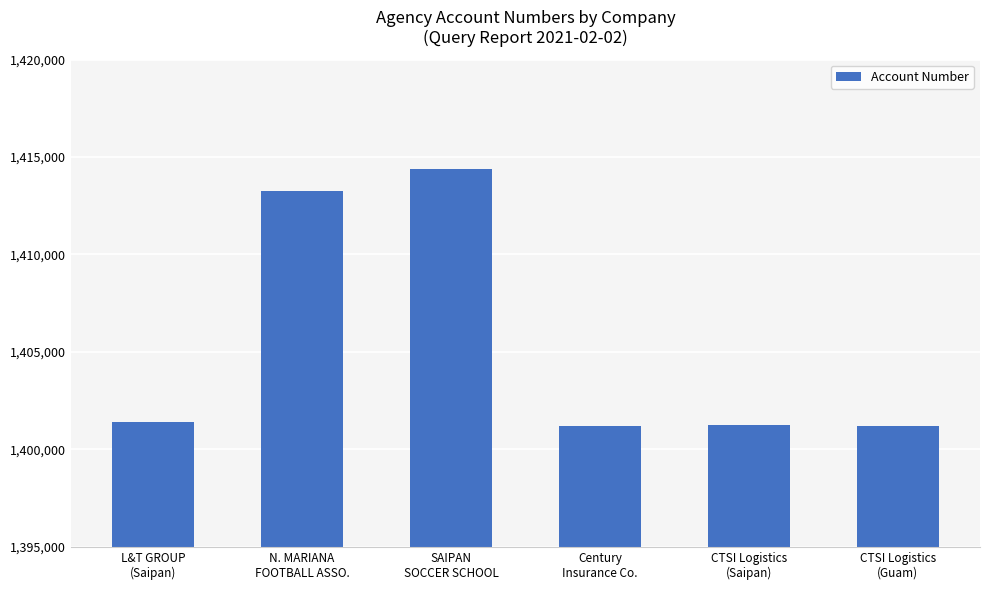

What is the maximum value shown in the chart?

1414366